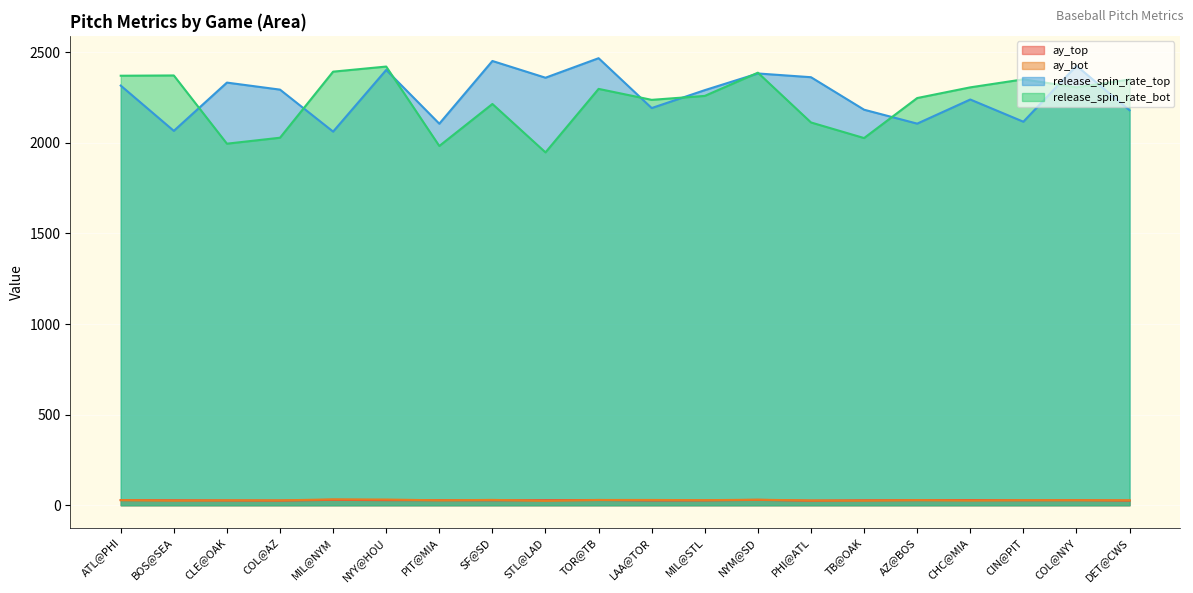

How many intersections are there between ay_top and ay_bot?

9